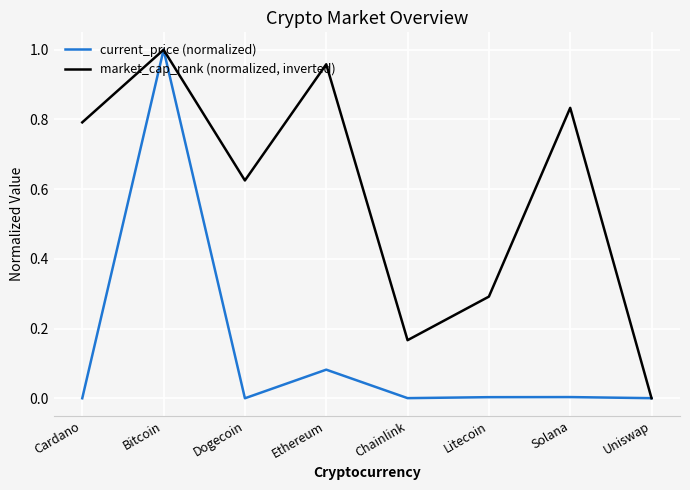

Is it true that current_price (normalized) equals 0.0 at Dogecoin?

True